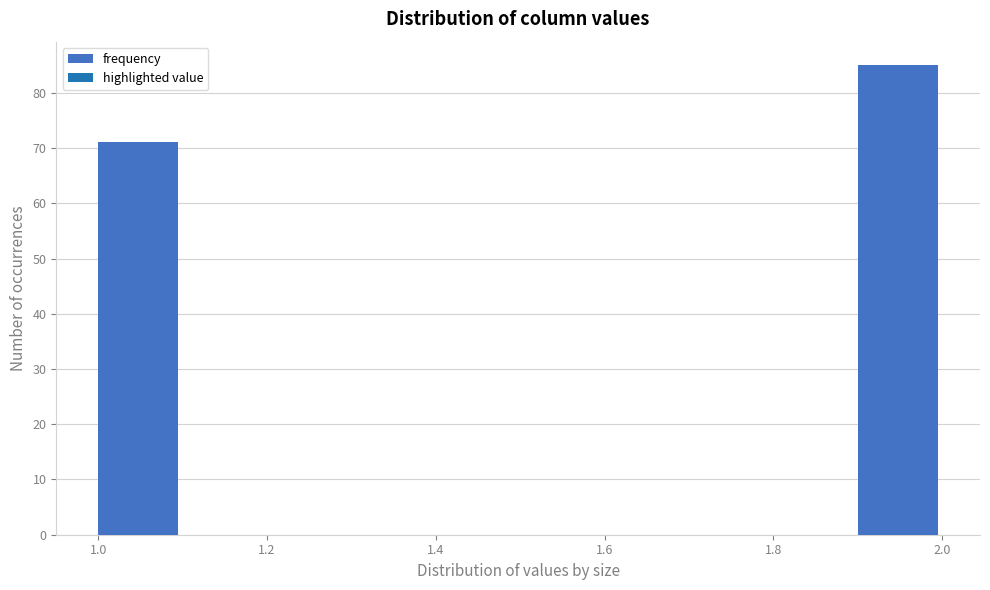

Which range on the x-axis has the tallest bar?

1.9 to 2.0